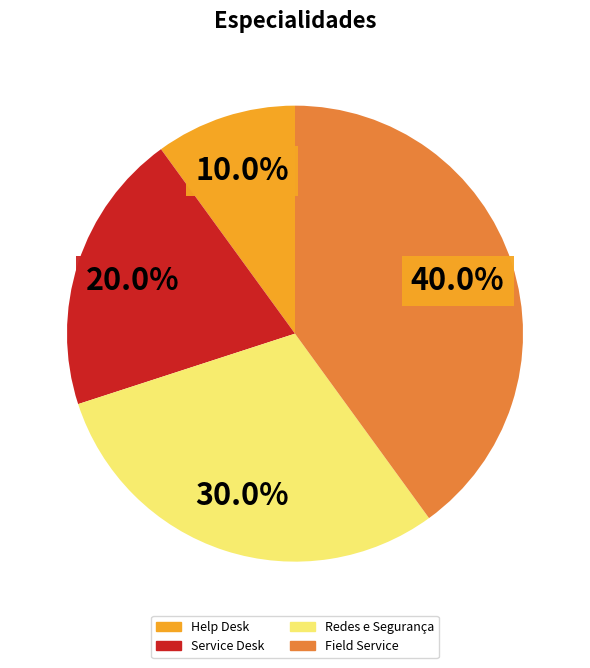

To the nearest percent, what percentage of the pie is Redes e Segurança?

30%